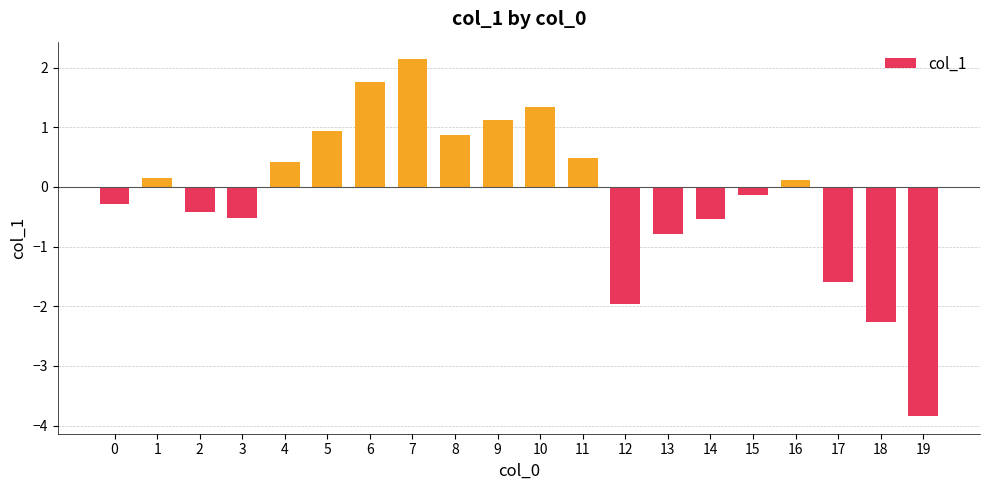

Reading left to right, what are all the values shown in this chart?

-0.3	0.1	-0.4	-0.5	0.4	0.9	1.8	2.1	0.9	1.1	1.3	0.5	-2.0	-0.8	-0.5	-0.1	0.1	-1.6	-2.3	-3.8